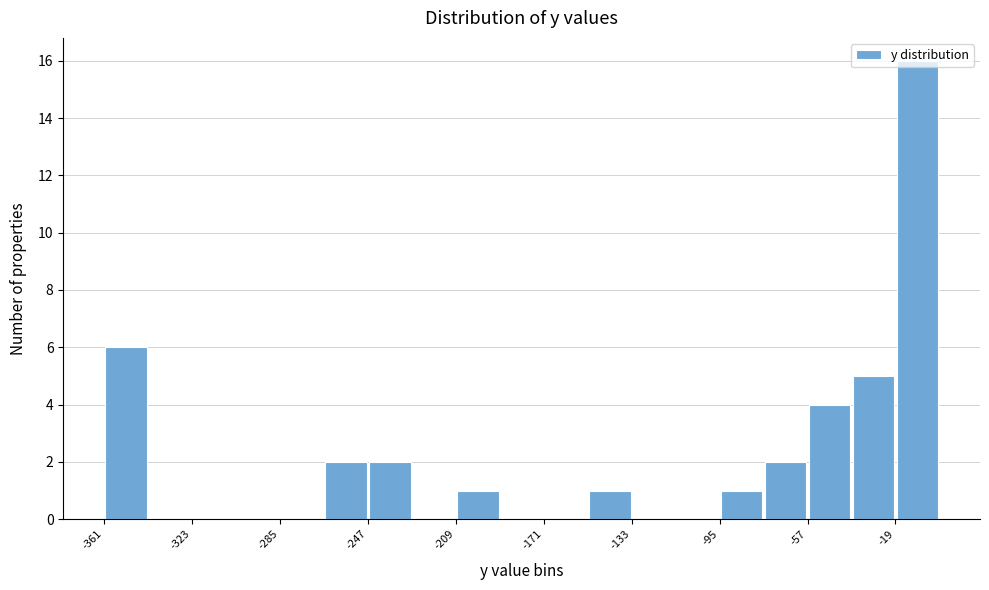

Around what value on the x-axis is the tallest bar? Give the approximate position of its centre, as read against the axis.

-10